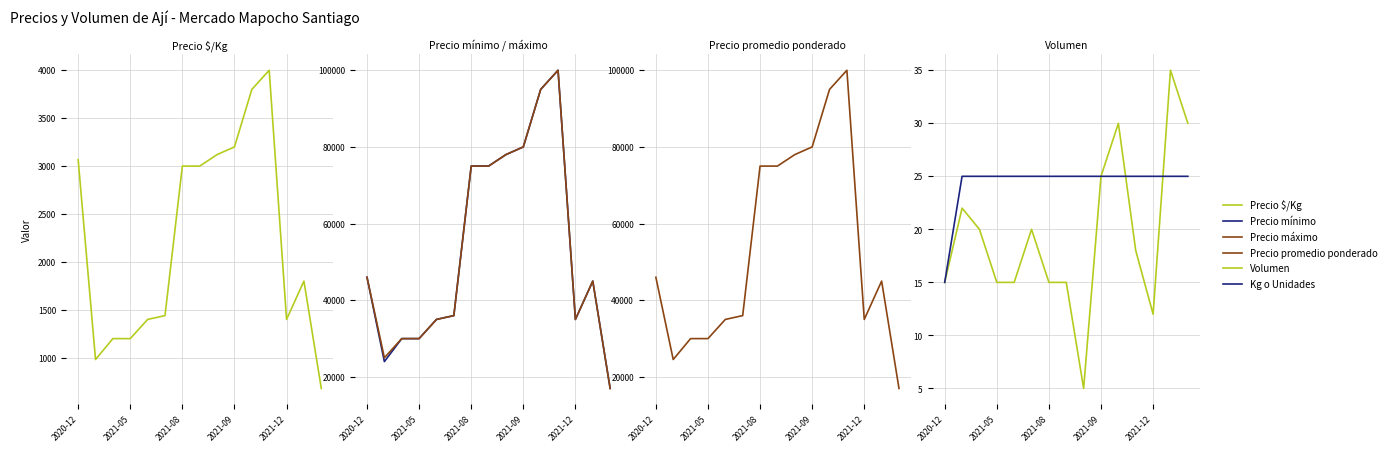

List the labels in order of Volumen value, smallest first.

8, 12, 2020-12, 2021-09, 2021-12, 6, 7, 11, 2021-08, 5, 2021-05, 9, 10, 14, 13